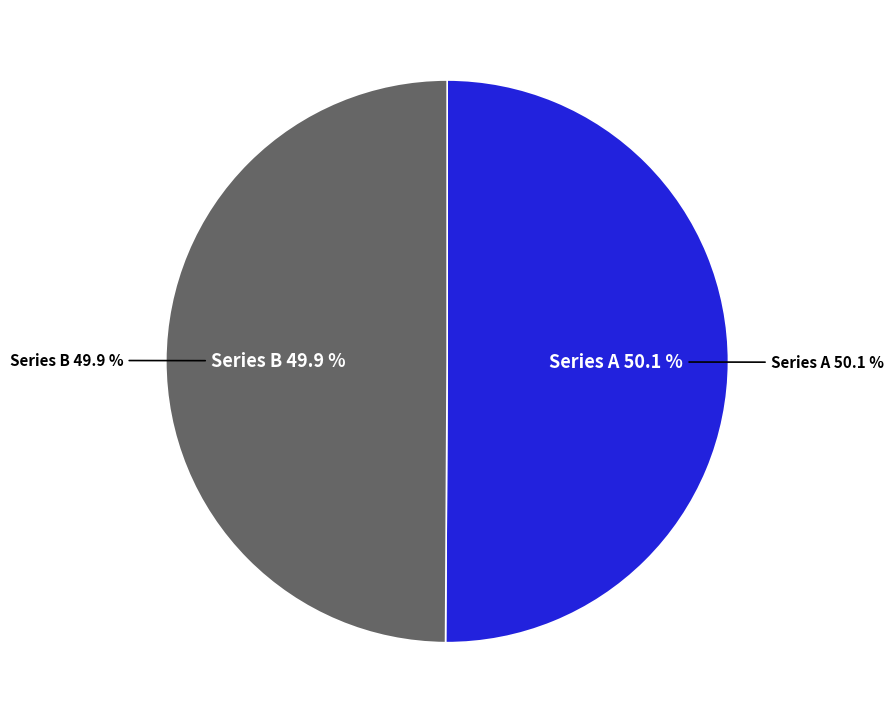

To the nearest percent, what is the average slice percentage?

50%